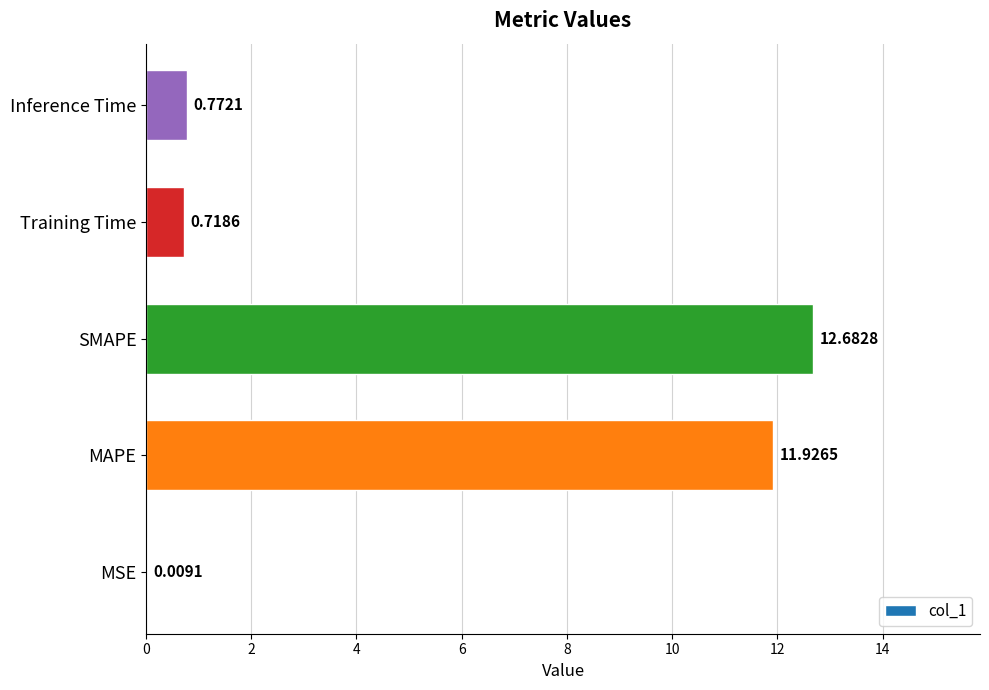

What is the change in value from Training Time to Inference Time?

+0.1